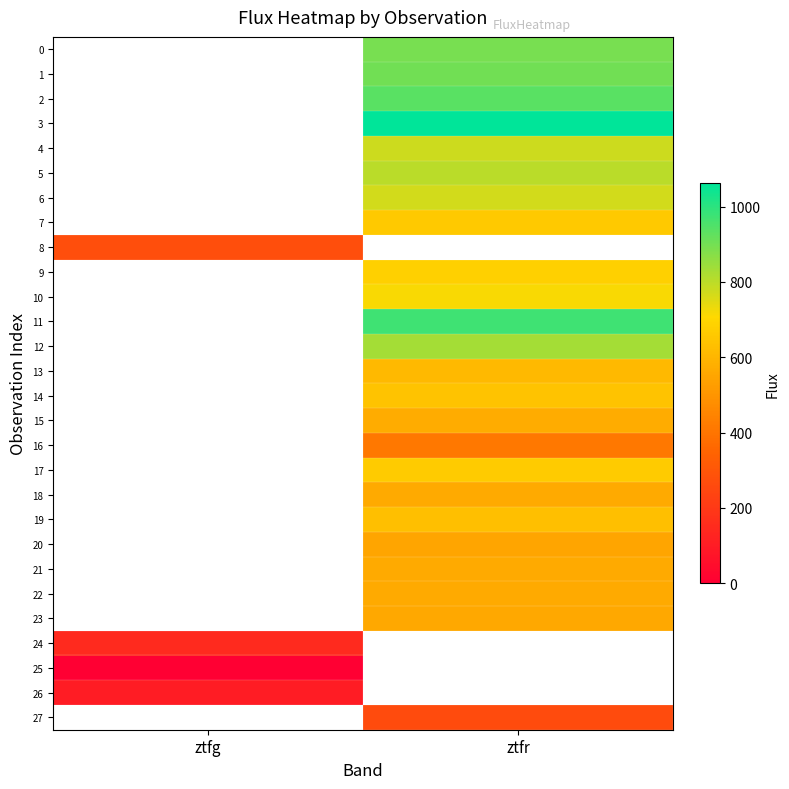

At which label does 24 reach its peak?

ztfg